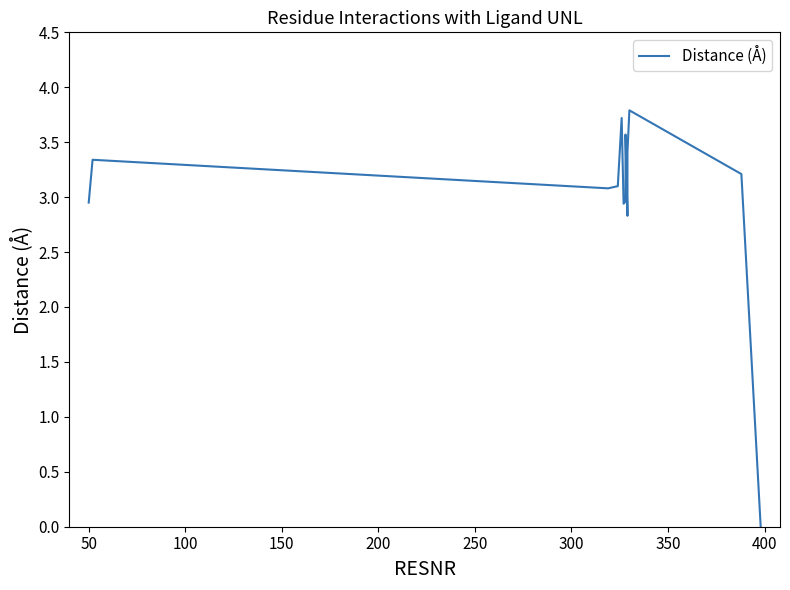

The value at 100 is 4.2. True or false?

False